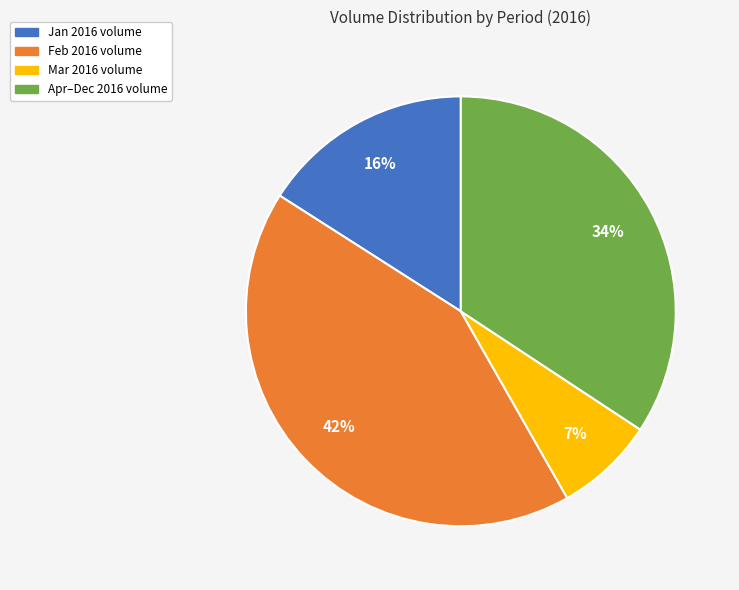

To the nearest percent, what is the average slice percentage?

25%